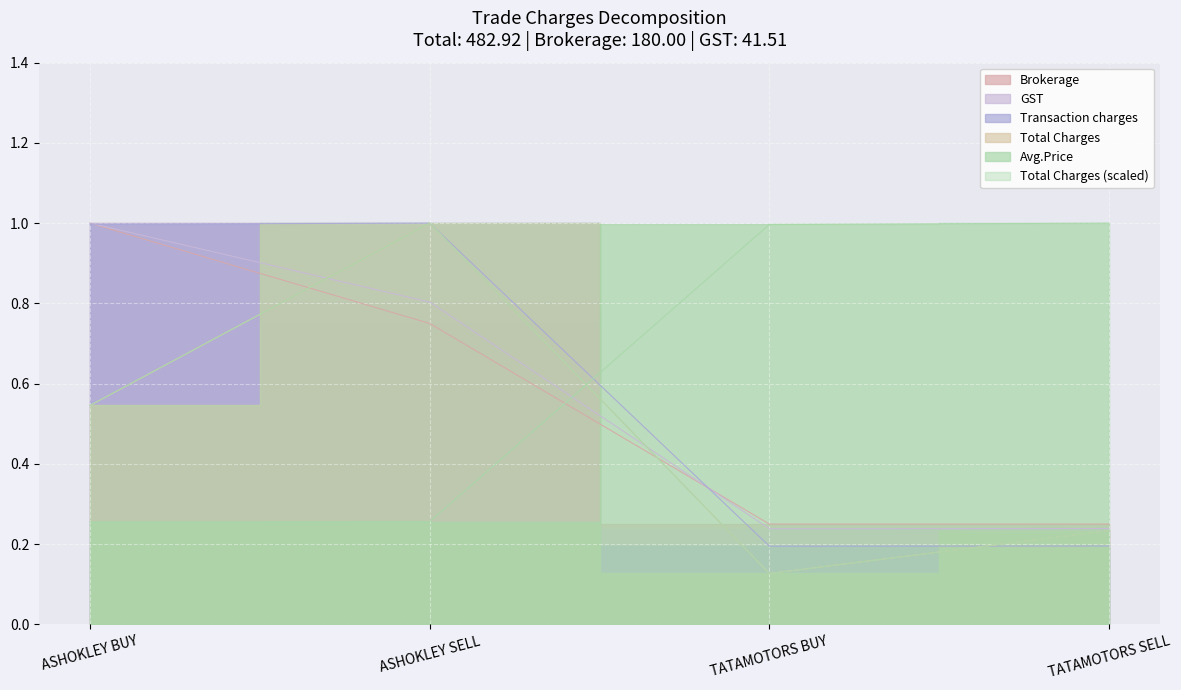

Rank the categories by GST value from highest to lowest.

ASHOKLEY BUY, ASHOKLEY SELL, TATAMOTORS SELL, TATAMOTORS BUY